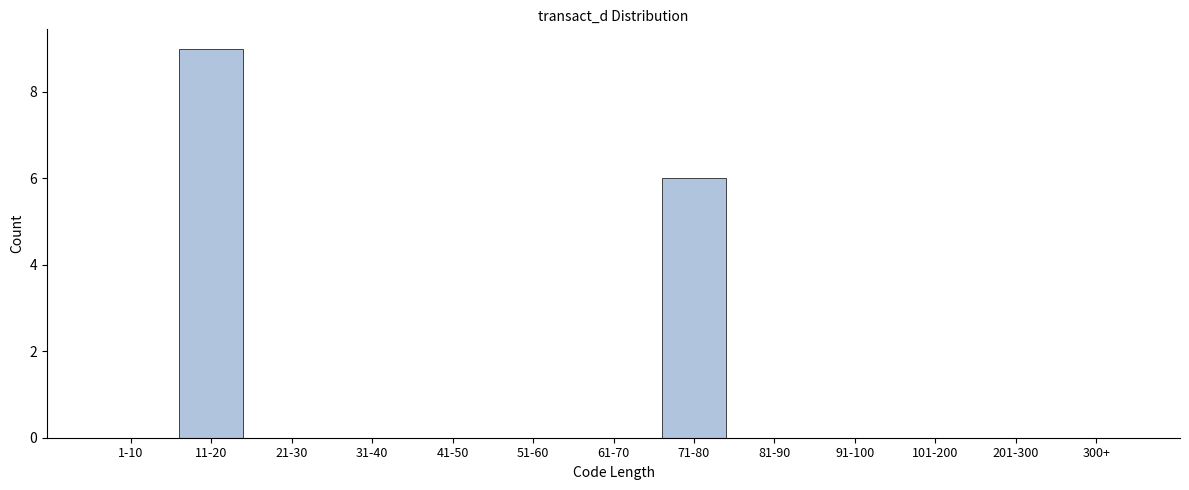

Reading right to left, what are all the values shown in this chart?

300+=0	201-300=0	101-200=0	91-100=0	81-90=0	71-80=6	61-70=0	51-60=0	41-50=0	31-40=0	21-30=0	11-20=9	1-10=0